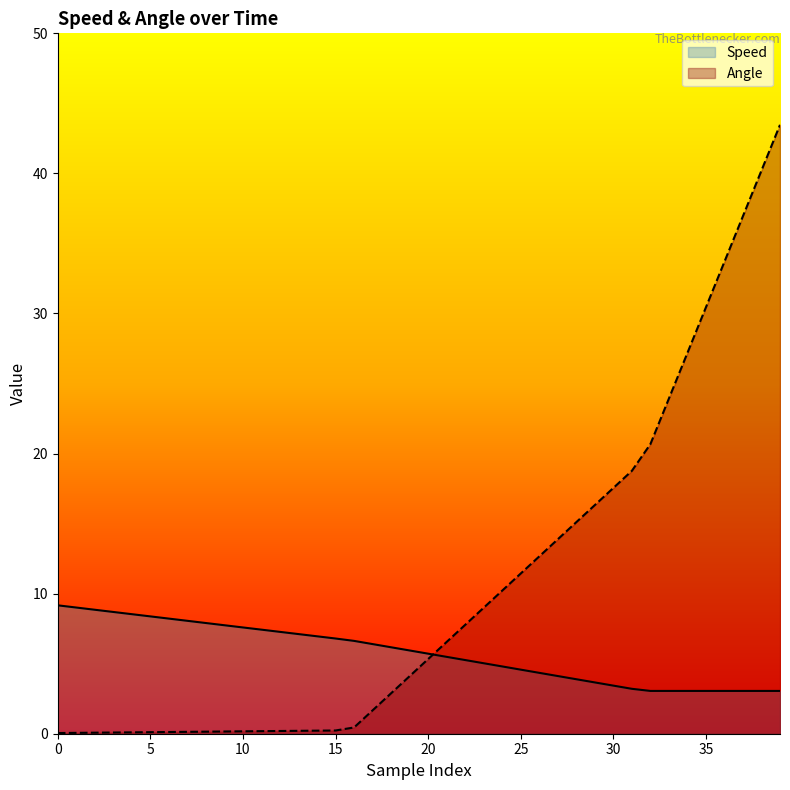

Between which two adjacent categories do Angle and Speed first intersect?

20 and 21